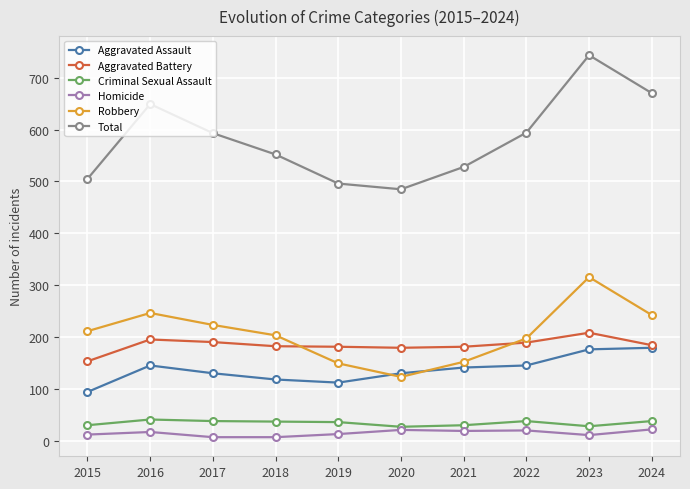

True or false: Aggravated Battery and Total intersect in this chart.

False